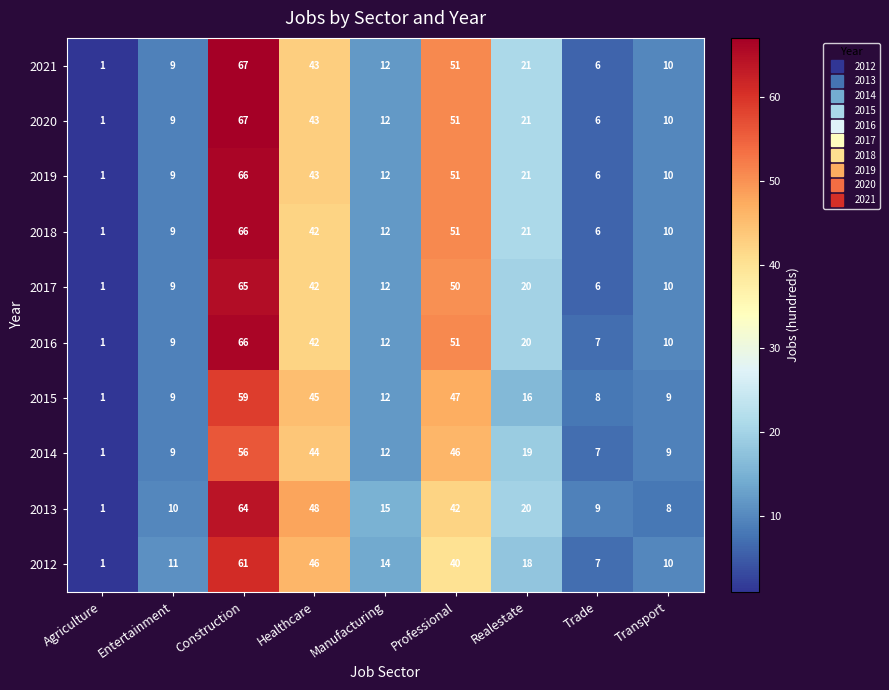

What is the difference between the highest and lowest values at Construction?

11